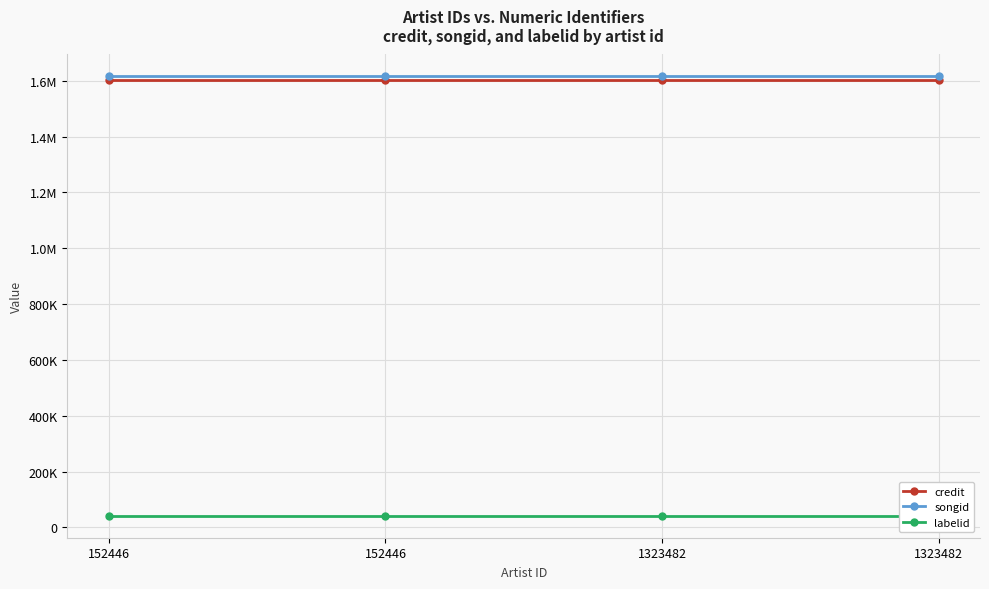

Which has a higher value, 152446 or 1323482?

152446